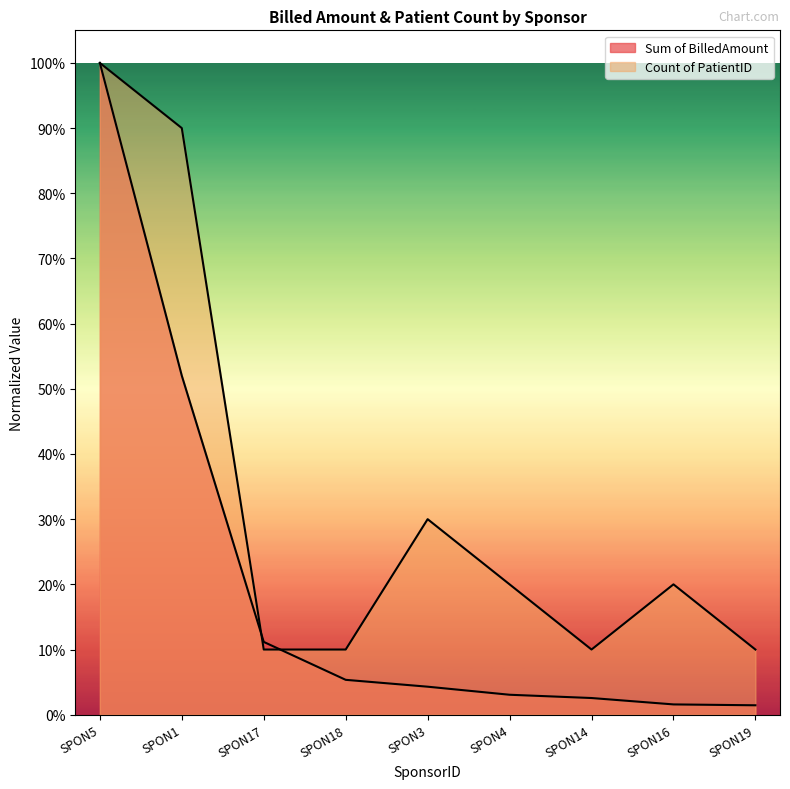

What is the greatest value displayed?

1.0